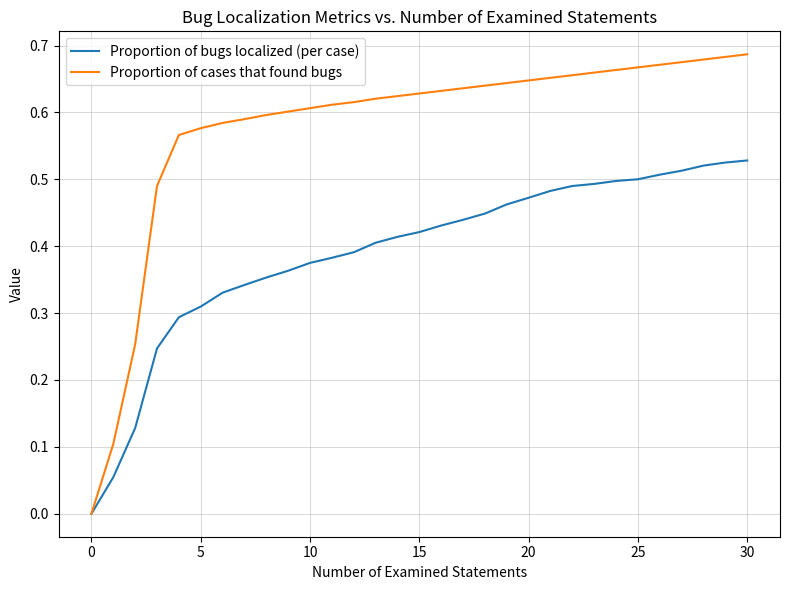

List the series in order of their overall mean, lowest first.

Proportion of bugs localized (per case), Proportion of cases that found bugs